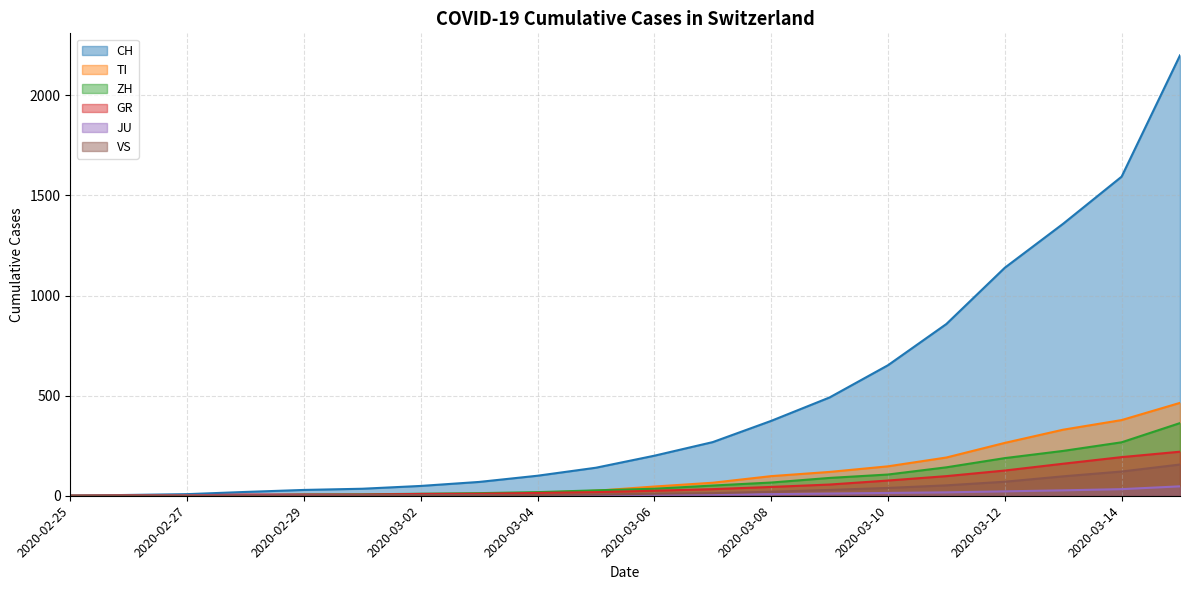

Where does the VS series first go above 10?

2020-03-07